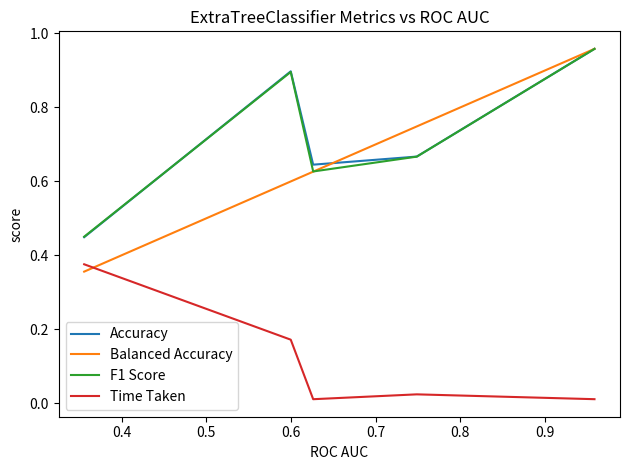

True or false: Balanced Accuracy has more than 0 points higher than both neighbors.

False